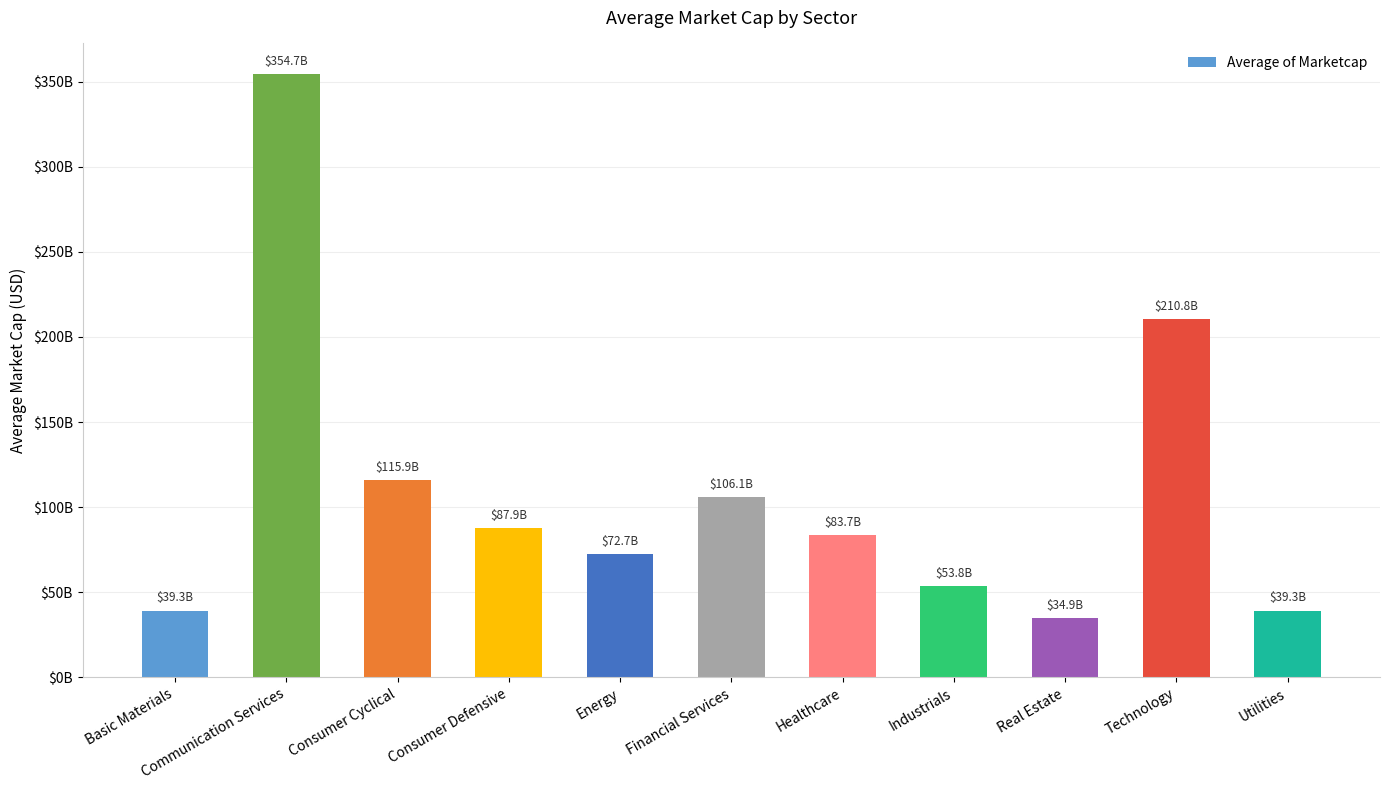

Are the bars horizontal?

No